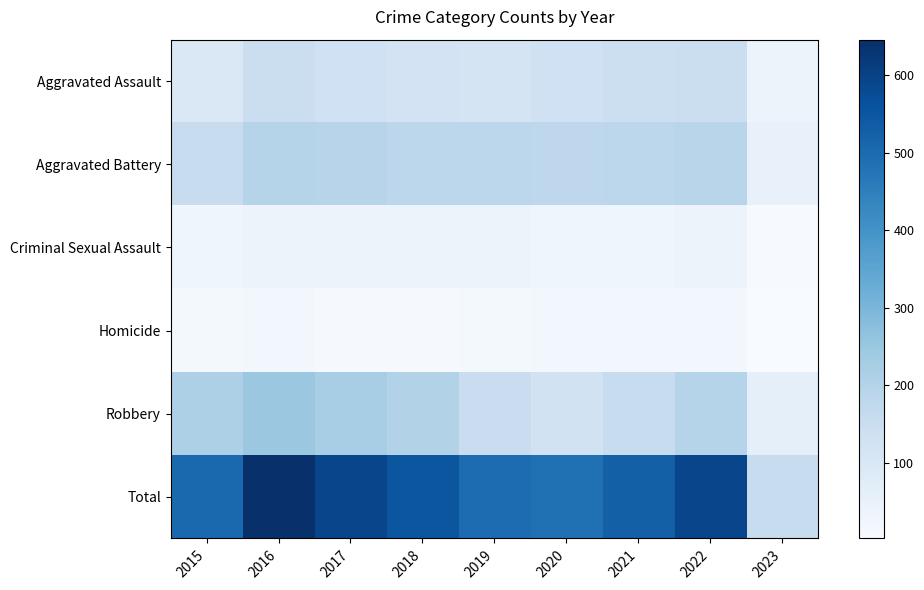

Reading left to right, what are all the values shown in this chart?

Aggravated Assault: 2015=95	2016=146	2017=131	2018=119	2019=113	2020=131	2021=142	2022=146	2023=37
Aggravated Battery: 2015=154	2016=196	2017=191	2018=183	2019=182	2020=180	2021=182	2022=190	2023=49
Criminal Sexual Assault: 2015=31	2016=39	2017=39	2018=38	2019=37	2020=28	2021=30	2022=39	2023=6
Homicide: 2015=13	2016=18	2017=8	2018=8	2019=14	2020=22	2021=20	2022=20	2023=2
Robbery: 2015=212	2016=247	2017=224	2018=204	2019=150	2020=124	2021=153	2022=196	2023=61
Total: 2015=505	2016=646	2017=593	2018=552	2019=496	2020=485	2021=527	2022=591	2023=155